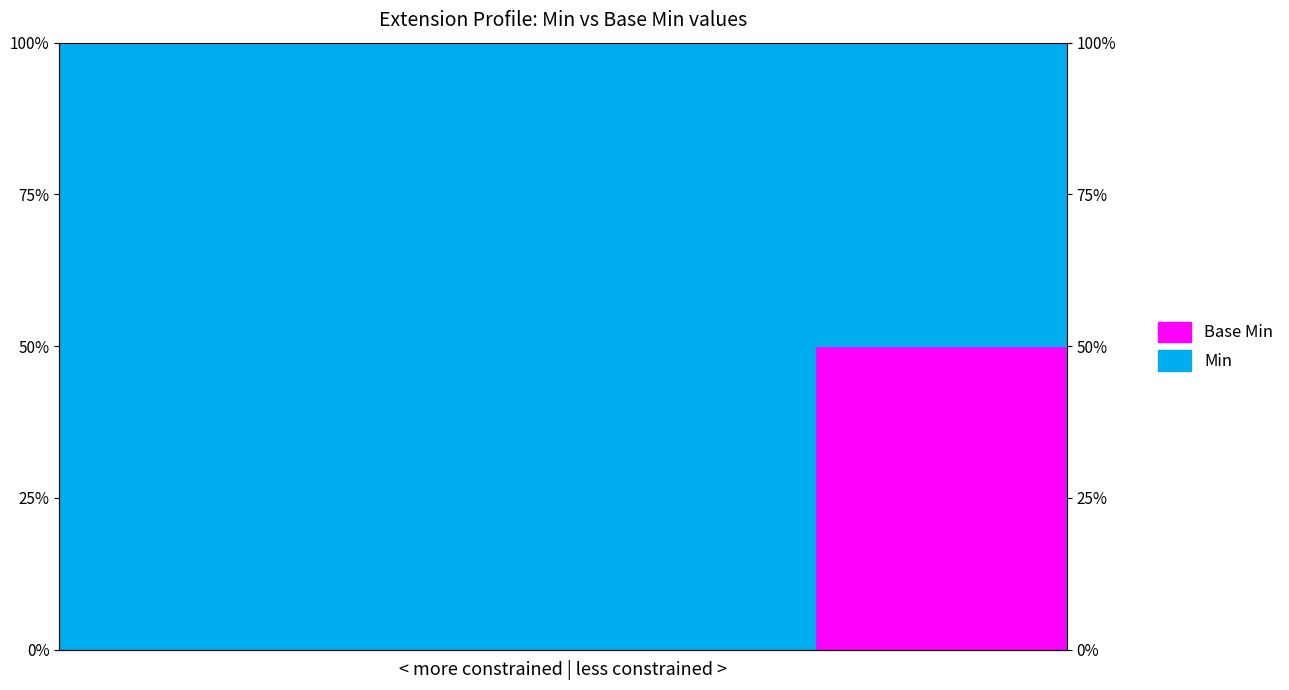

Is it true that the value at Extension is 0?

True